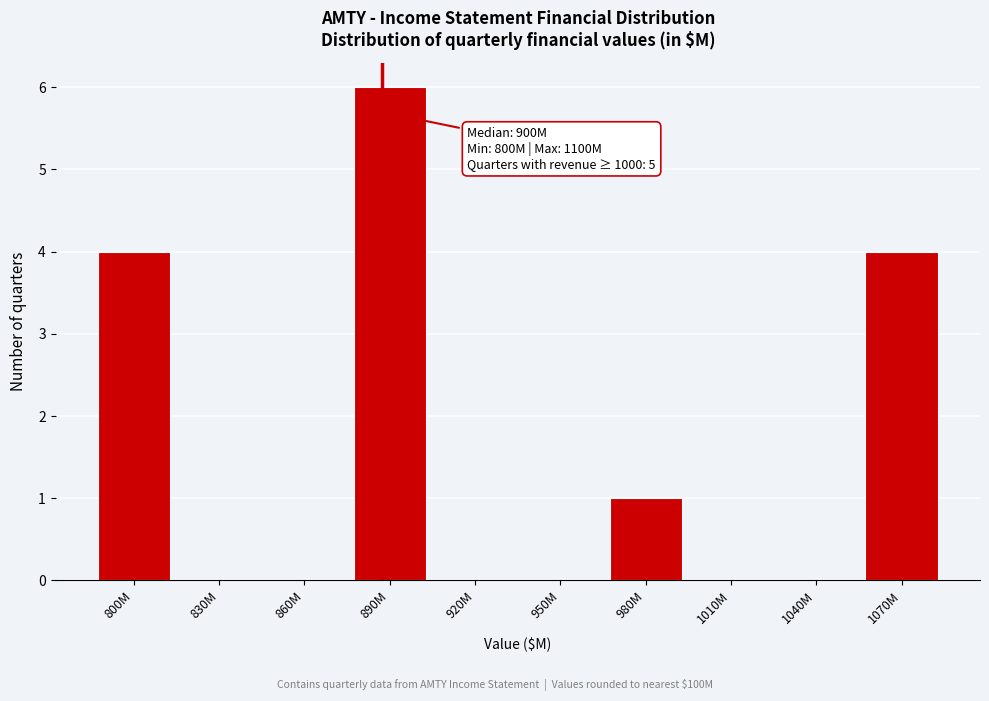

Reading right to left, transcribe all the data shown in this chart.

1070M=4	1040M=0	1010M=0	980M=1	950M=0	920M=0	890M=6	860M=0	830M=0	800M=4